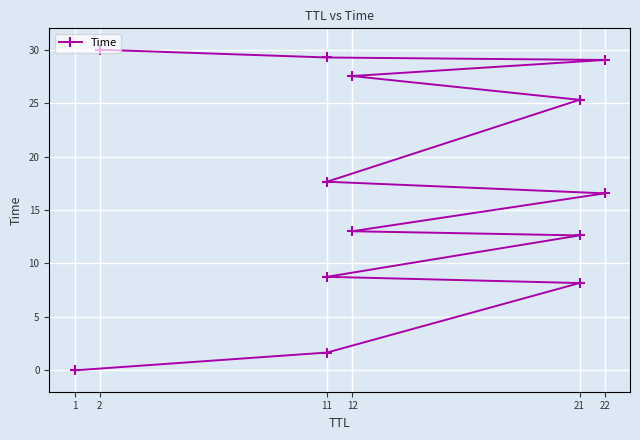

Between 1 and 11, which is larger?

11